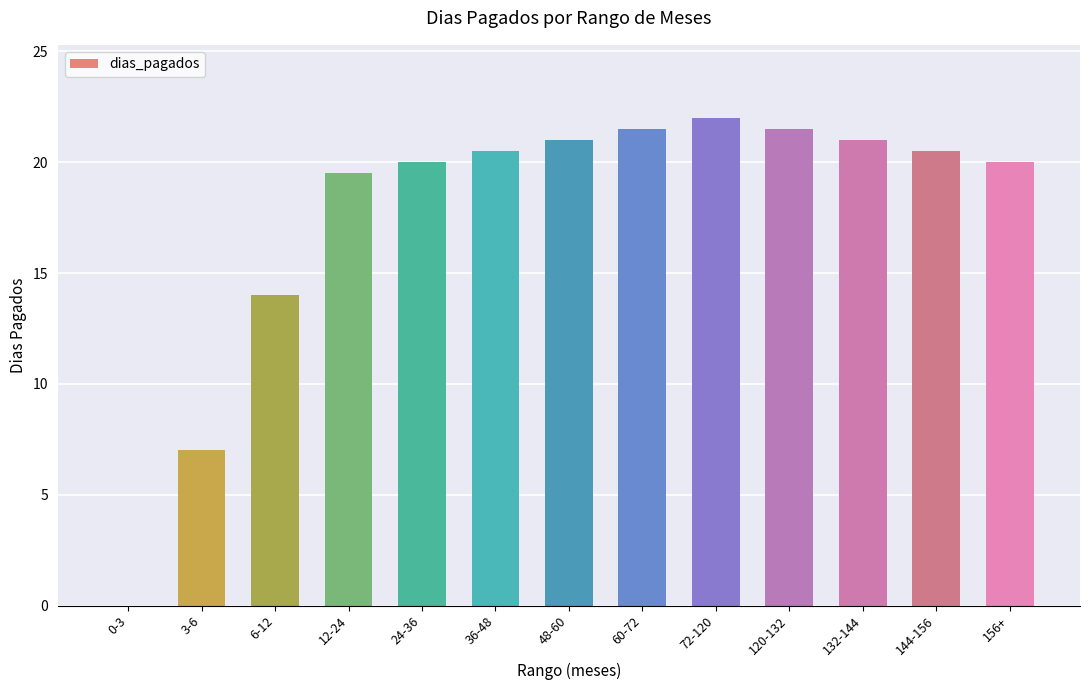

True or false: the data shows -10.1 at 0-3.

False